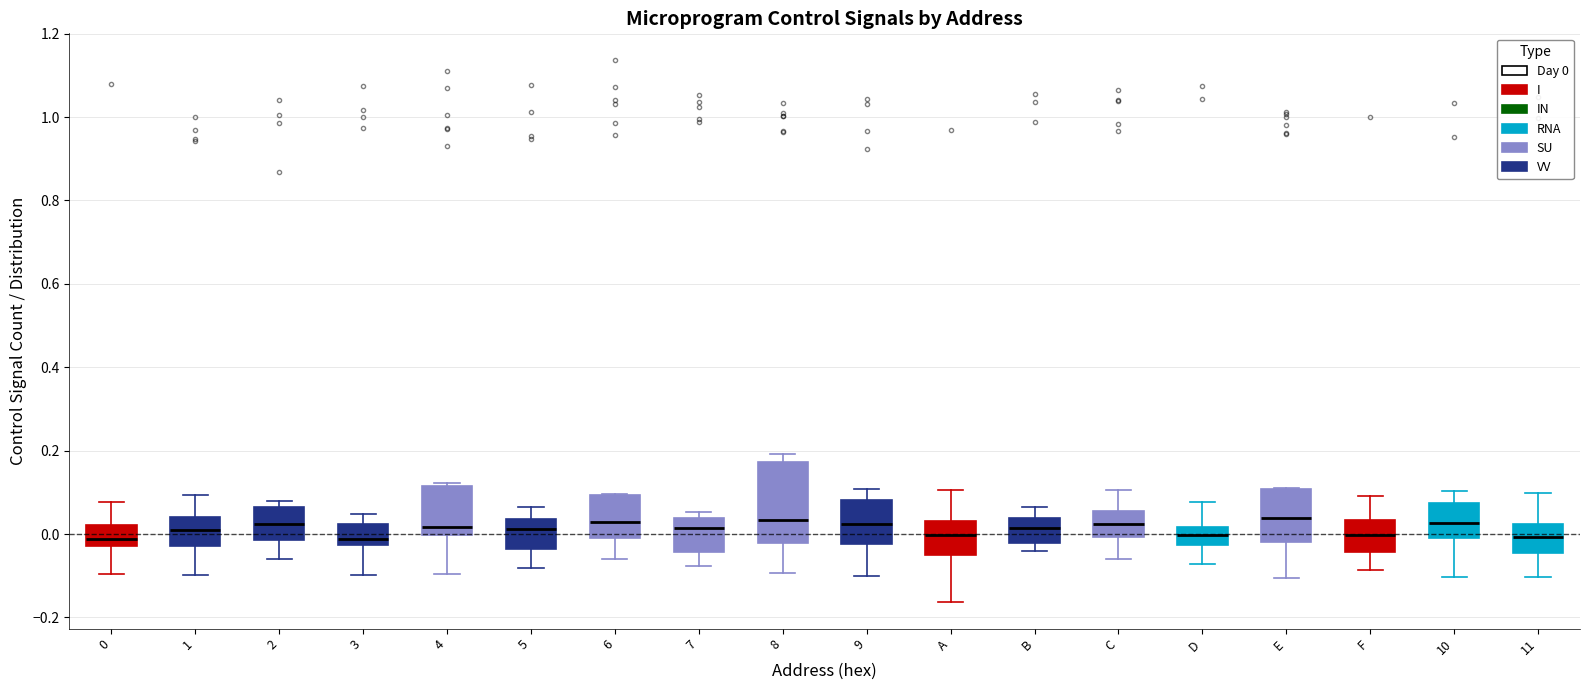

Reading left to right, transcribe this box plot: for each box, give where its median line is, the range the box spans, and where its two whiskers end, as read against the y-axis. The values are not printed on the chart, so give them approximately, as read against the axis.

0: median -0.02 (just above the box's lower edge), box -0.02 to 0.02, whiskers -0.10 to 0.08
1: median 0.00, box -0.02 to 0.04, whiskers -0.10 to 0.10
2: median 0.02, box -0.02 to 0.06, whiskers -0.06 to 0.08
3: median -0.02 (just above the box's lower edge), box -0.02 to 0.02, whiskers -0.10 to 0.04
4: median 0.02, box 0.00 to 0.12, whiskers -0.10 to 0.12 (just above the box's upper edge)
5: median 0.02, box -0.04 to 0.04, whiskers -0.08 to 0.06
6: median 0.02, box -0.02 to 0.10, whiskers -0.06 to 0.10
7: median 0.02, box -0.04 to 0.04, whiskers -0.08 to 0.06
8: median 0.04, box -0.02 to 0.18, whiskers -0.10 to 0.20
9: median 0.02, box -0.02 to 0.08, whiskers -0.10 to 0.10
A: median 0.00, box -0.06 to 0.04, whiskers -0.16 to 0.10
B: median 0.02, box -0.02 to 0.04, whiskers -0.04 to 0.06
C: median 0.02, box 0.00 to 0.06, whiskers -0.06 to 0.10
D: median 0.00, box -0.02 to 0.02, whiskers -0.08 to 0.08
E: median 0.04, box -0.02 to 0.10, whiskers -0.10 to 0.10
F: median 0.00, box -0.04 to 0.04, whiskers -0.08 to 0.10
10: median 0.02, box -0.02 to 0.08, whiskers -0.10 to 0.10
11: median 0.00, box -0.04 to 0.02, whiskers -0.10 to 0.10